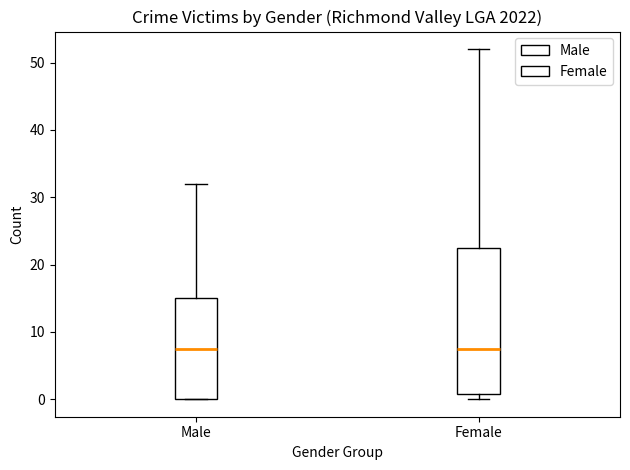

Comparing the boxes themselves (not the whiskers), which one is the tallest?

Female